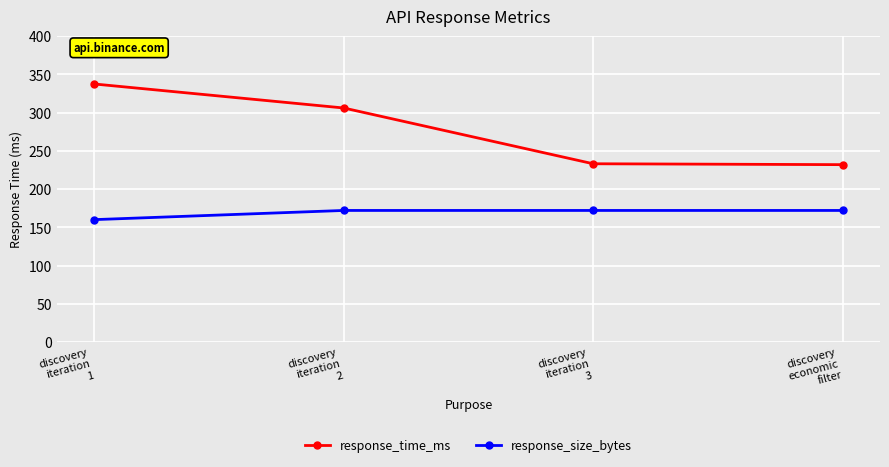

What is the difference between the response_time_ms values at discovery
iteration
2 and discovery
iteration
3?

72.9